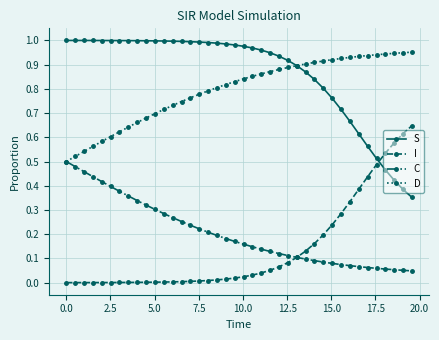

Rank the series by their maximum value, from highest to lowest.

S, D, I, C